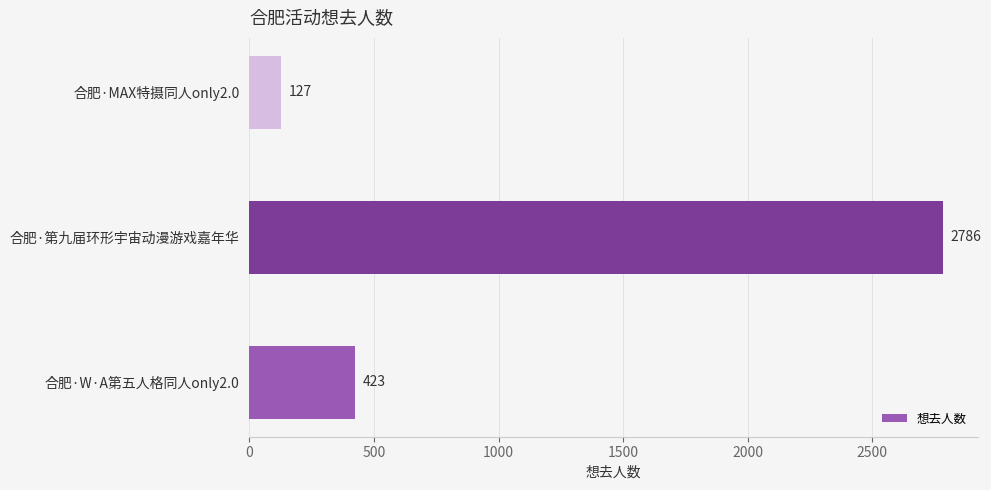

At which label is the value closest to 1456?

合肥·W·A第五人格同人only2.0